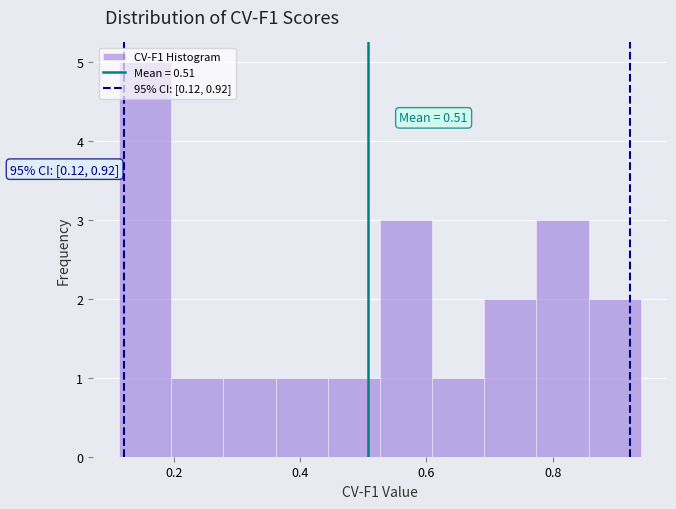

Which range on the x-axis has the tallest bar?

0.12 to 0.20